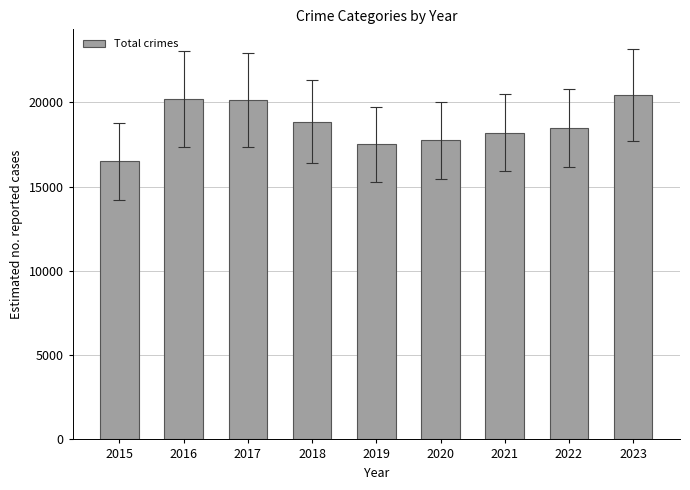

Which has a higher value, 2023 or 2021?

2023